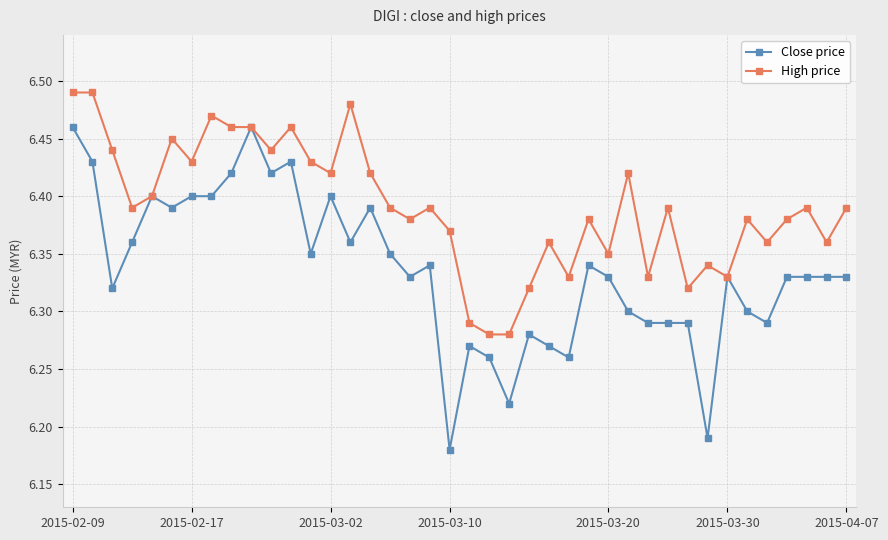

Which series has the widest spread of values?

Close price